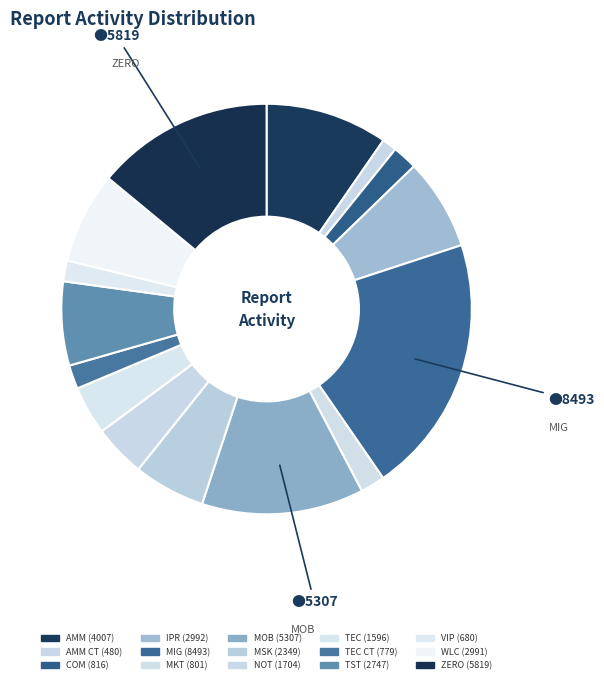

Is there a majority slice in this chart?

No